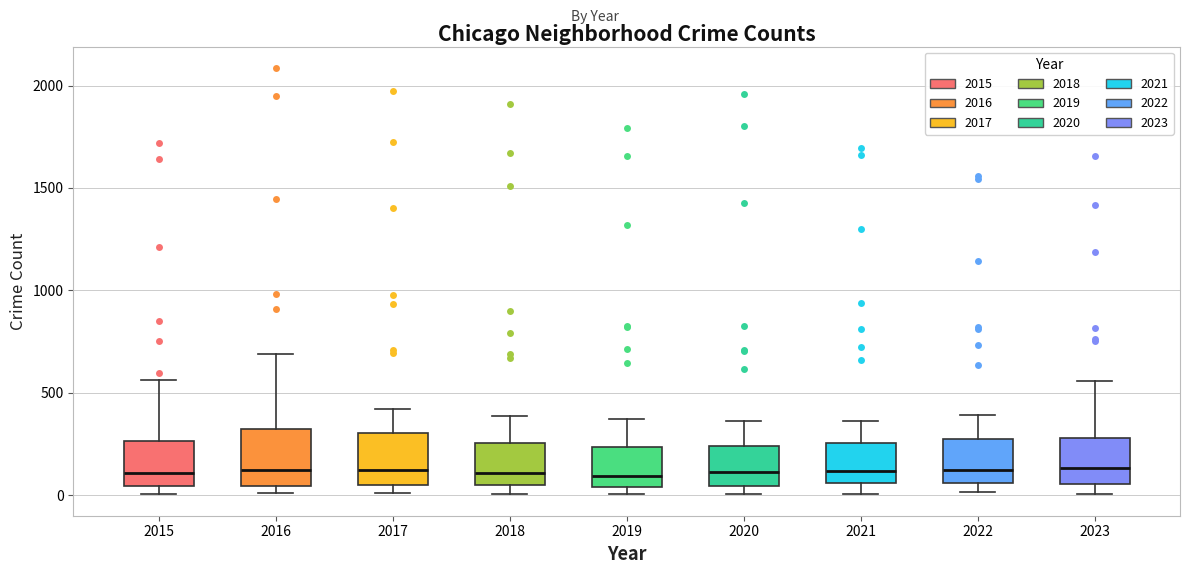

Reading left to right, read every box against the y-axis: the position of its median line, the range the box covers, and the ends of its whiskers. The values are not printed on the chart, so give them approximately, as read against the axis.

2015: median 100, box 50 to 250, whiskers 0 to 550
2016: median 150, box 50 to 300, whiskers 0 to 700
2017: median 100, box 50 to 300, whiskers 0 to 400
2018: median 100, box 50 to 250, whiskers 0 to 400
2019: median 100, box 50 to 250, whiskers 0 to 400
2020: median 100, box 50 to 250, whiskers 0 to 350
2021: median 100, box 50 to 250, whiskers 0 to 350
2022: median 100, box 50 to 250, whiskers 0 to 400
2023: median 150, box 50 to 300, whiskers 0 to 550